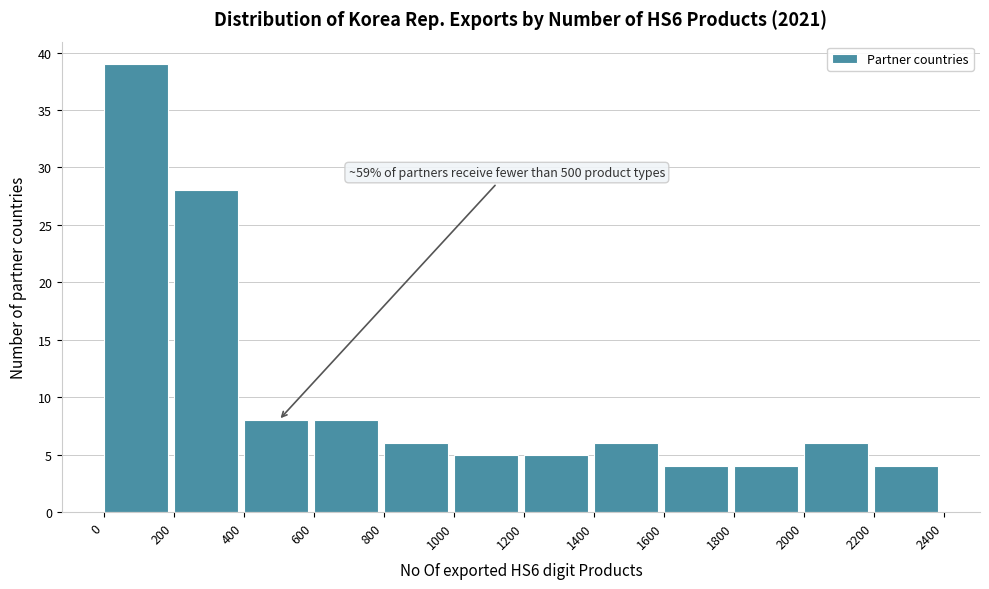

Which range on the x-axis has the tallest bar?

0 to 200